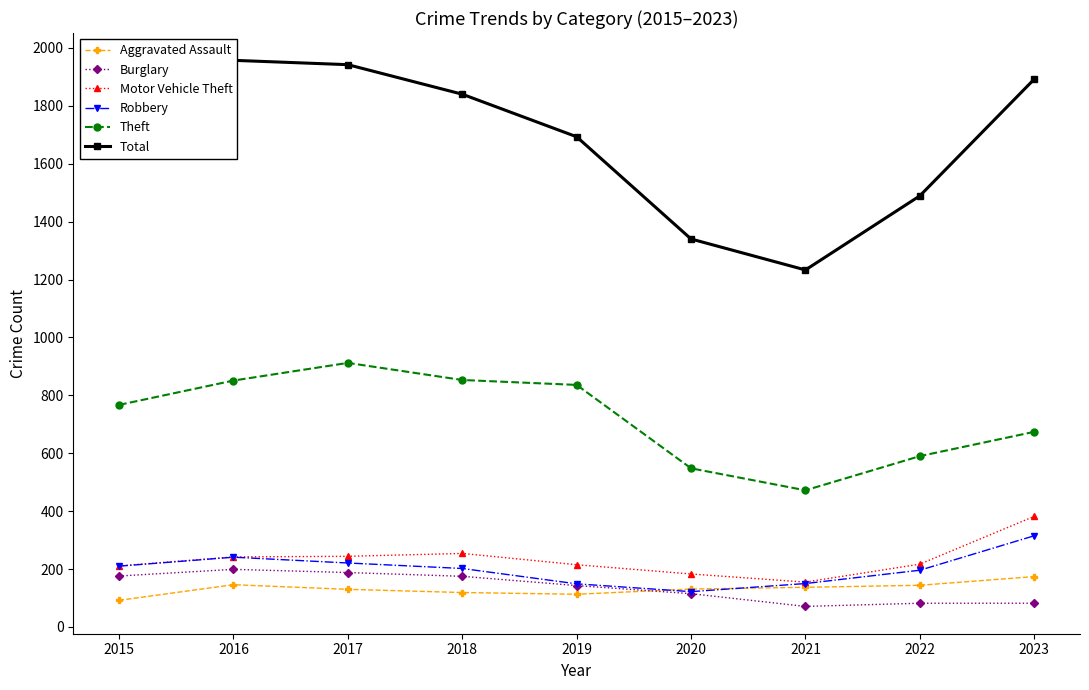

At which category is the sum across all series the highest?

2017